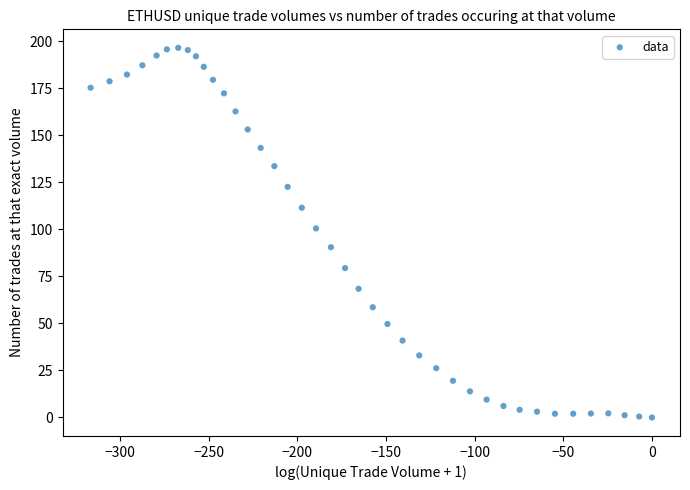

What is the range of Y values (max minus min)?

196.5